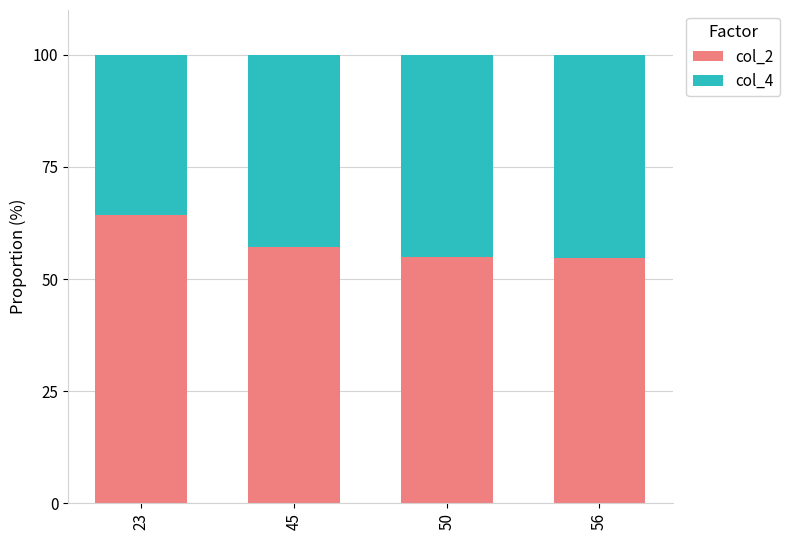

What is the difference between the maximum and minimum values in the col_2 series?

9.6